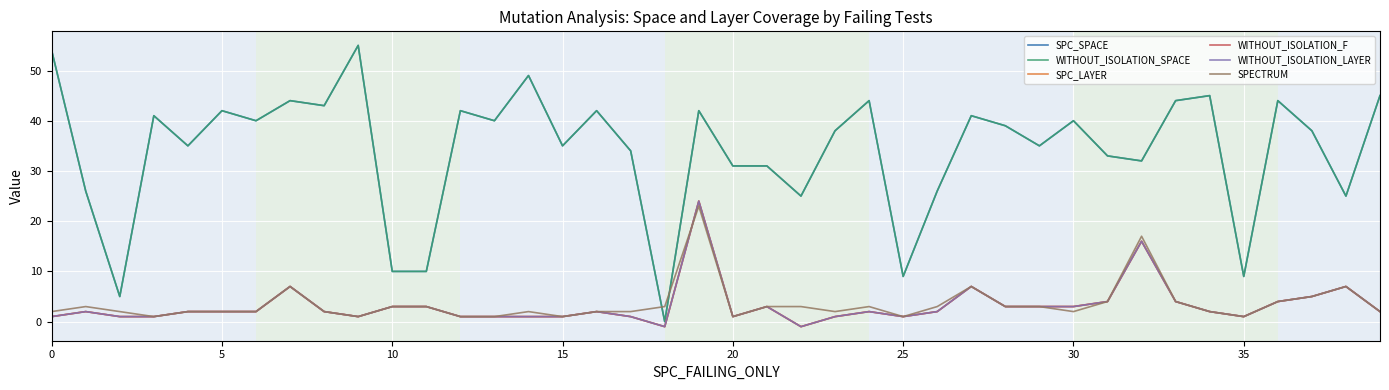

How many lines are shown in the chart?

6